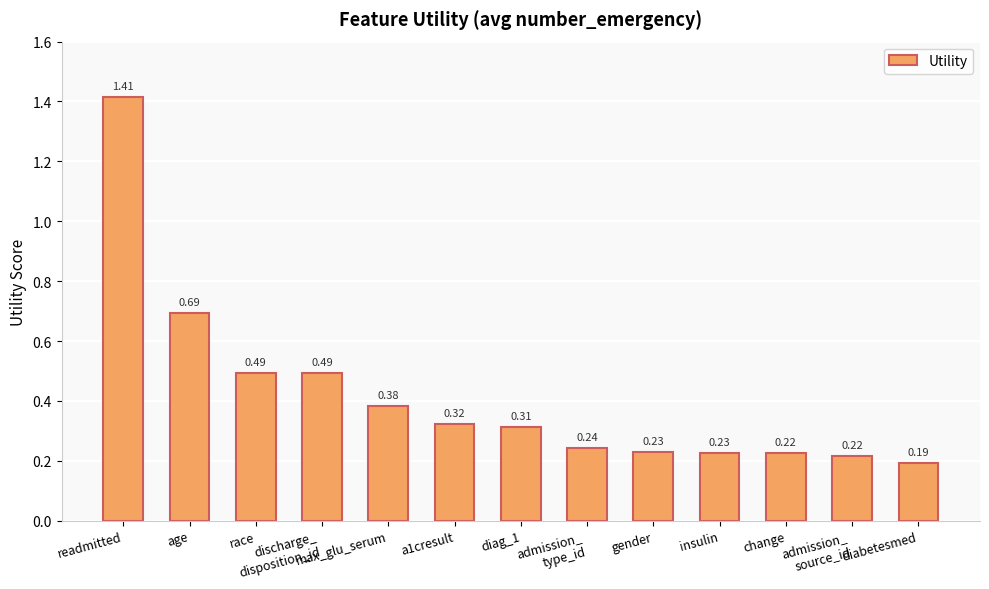

Between gender and diabetesmed, which is larger?

gender